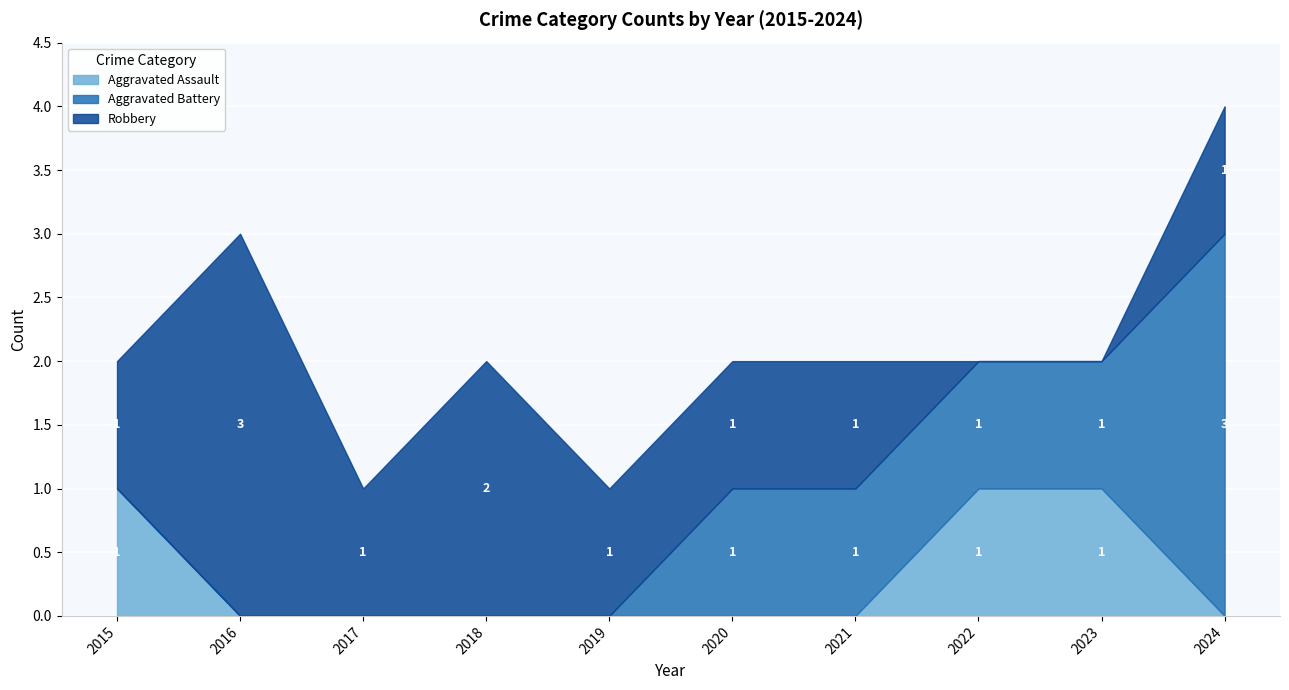

Which label corresponds to the largest value in the chart?

2024